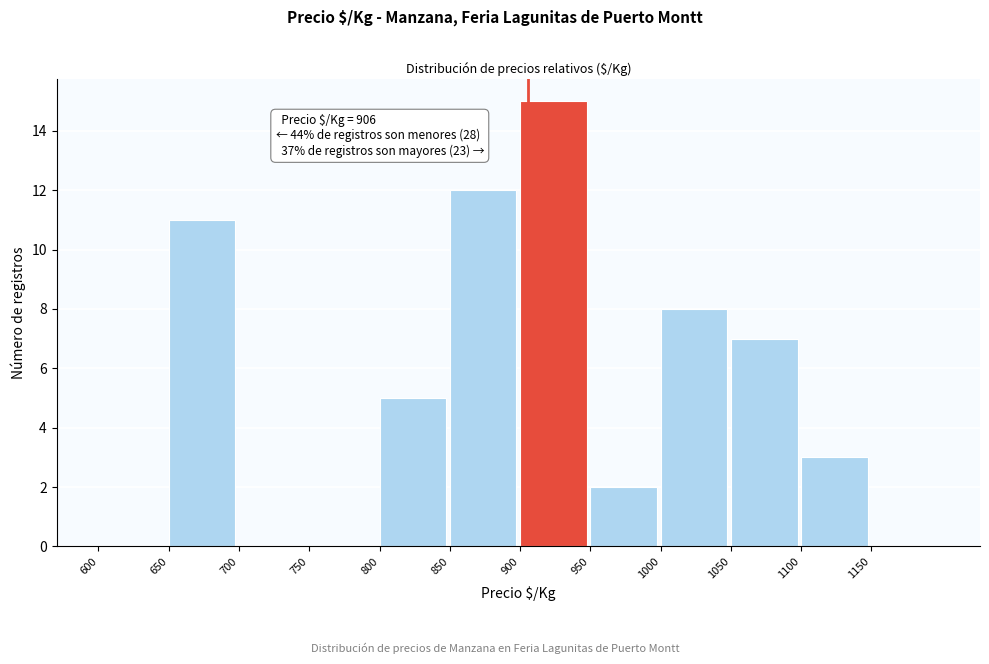

Over which range of the x-axis is the bar tallest?

900 to 950